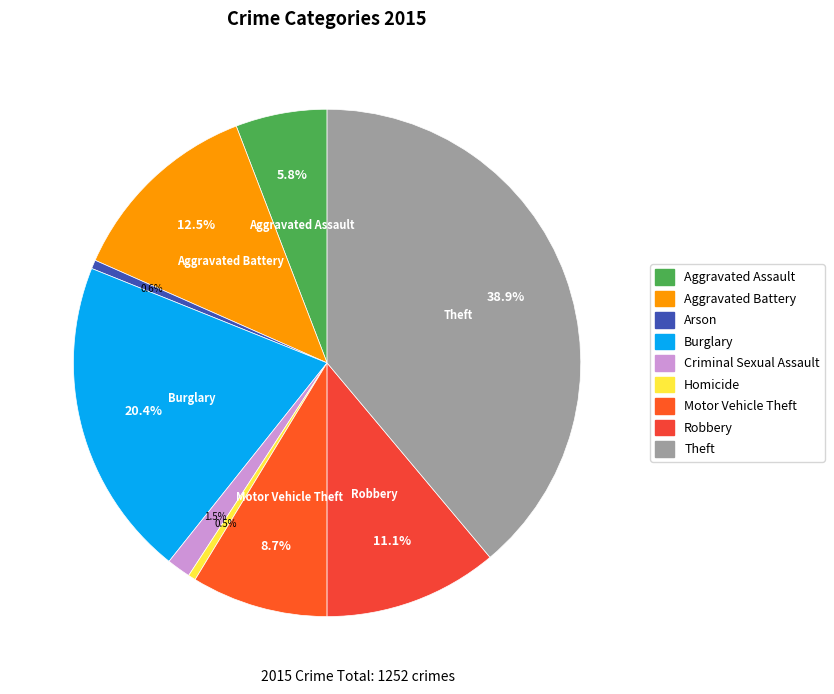

Count the number of slices in the pie.

9